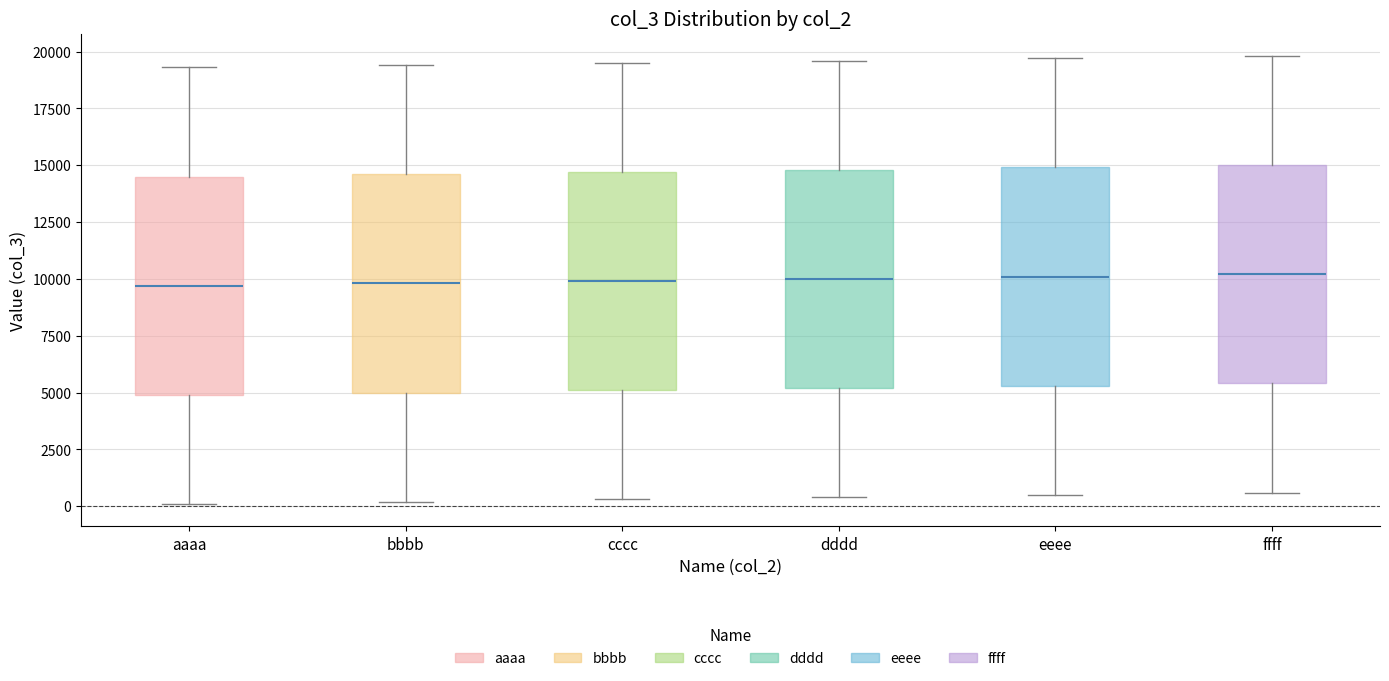

Where does the lower whisker of the box for dddd end on the y-axis? The values are not printed on the chart, so give them approximately, as read against the axis.

500